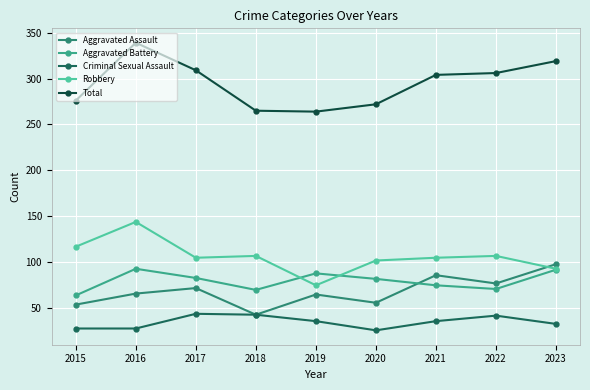

What is the value of the Aggravated Battery point at the 4th from the left?

70